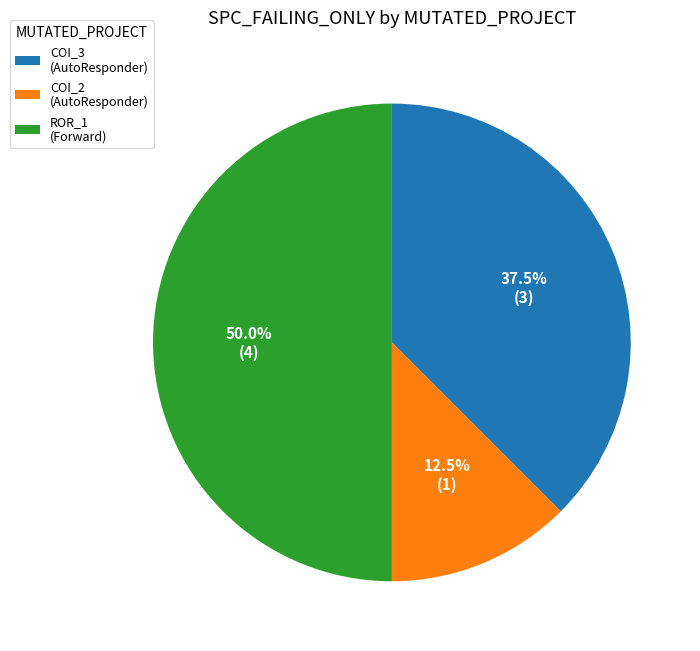

Between COI_3 (AutoResponder) and ROR_1 (Forward), which is larger?

ROR_1 (Forward)